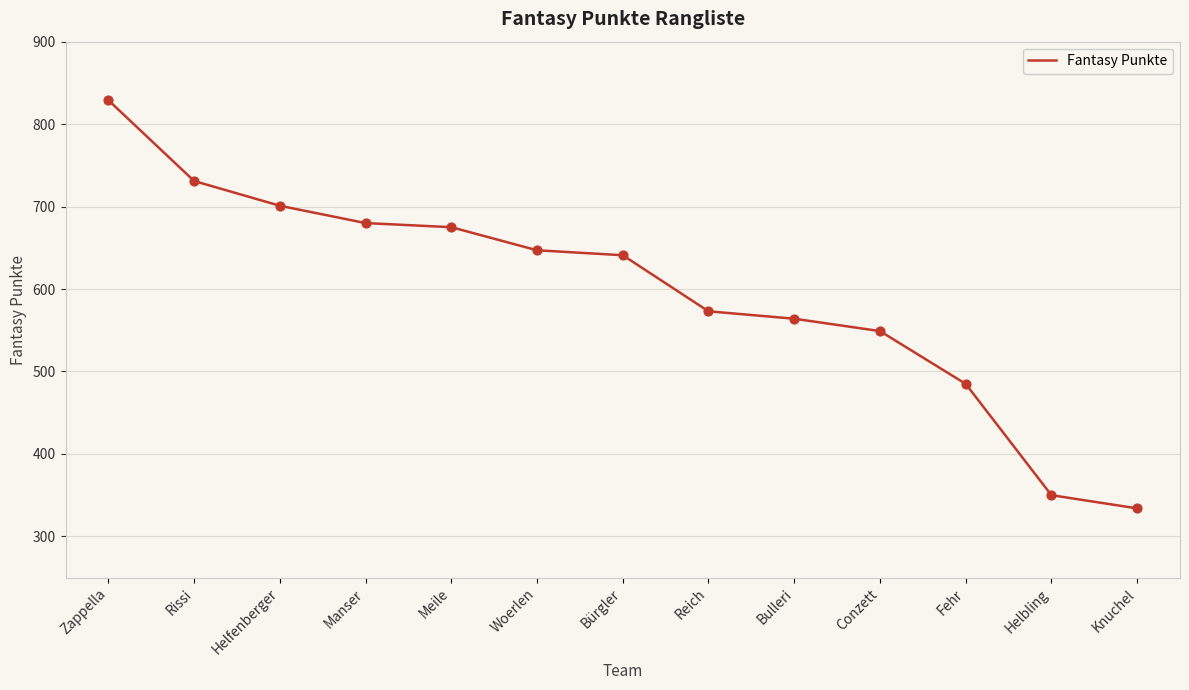

Approximately how many times larger is the value at Conzett compared to Manser?

0.8